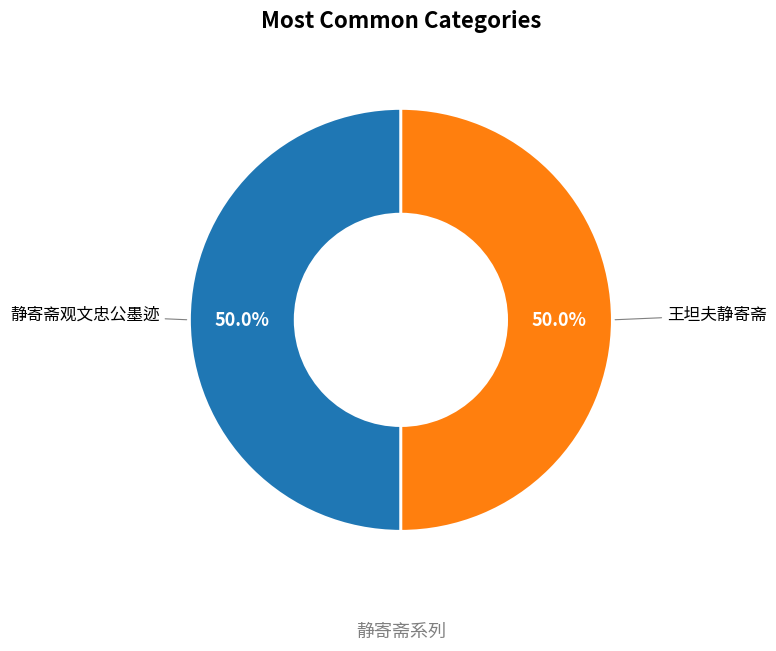

To the nearest percent, what is the average slice percentage?

50%